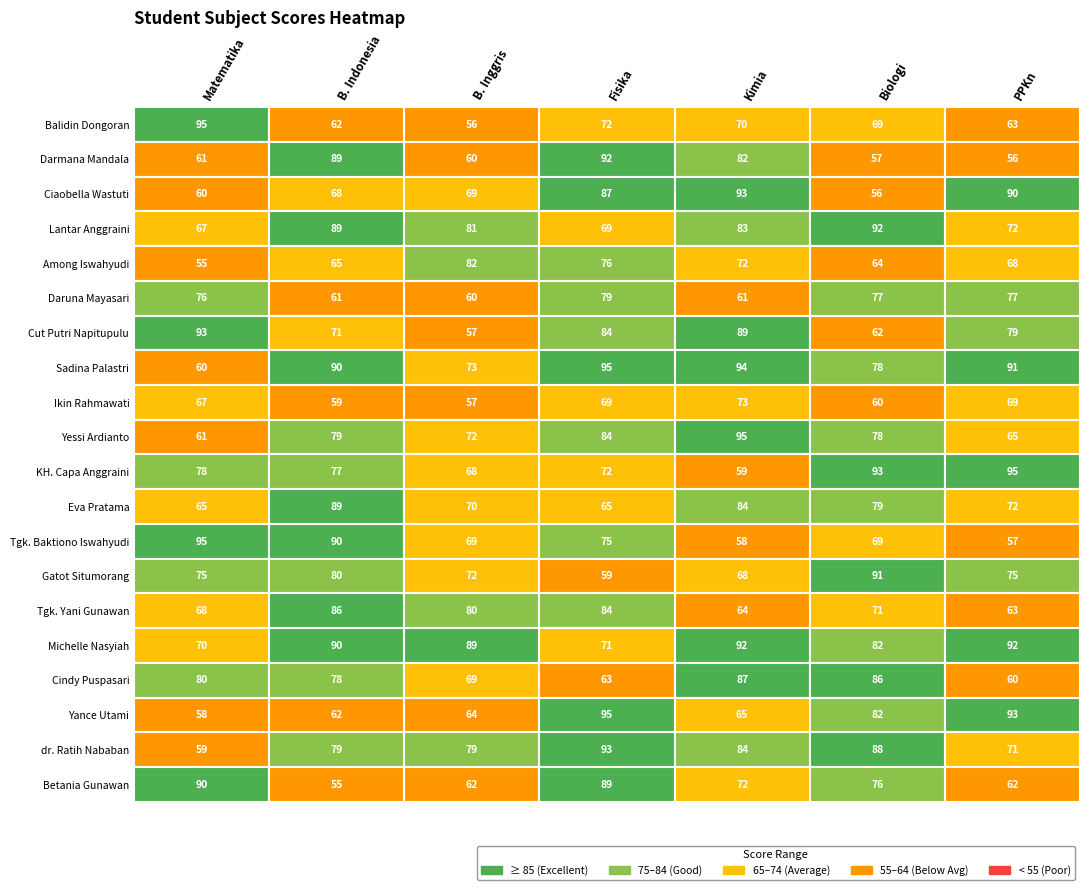

List the series in order of their peak value, highest first.

Balidin Dongoran, Sadina Palastri, Yessi Ardianto, KH. Capa Anggraini, Tgk. Baktiono Iswahyudi, Yance Utami, Ciaobella Wastuti, Cut Putri Napitupulu, dr. Ratih Nababan, Darmana Mandala, Lantar Anggraini, Michelle Nasyiah, Gatot Situmorang, Betania Gunawan, Eva Pratama, Cindy Puspasari, Tgk. Yani Gunawan, Among Iswahyudi, Daruna Mayasari, Ikin Rahmawati